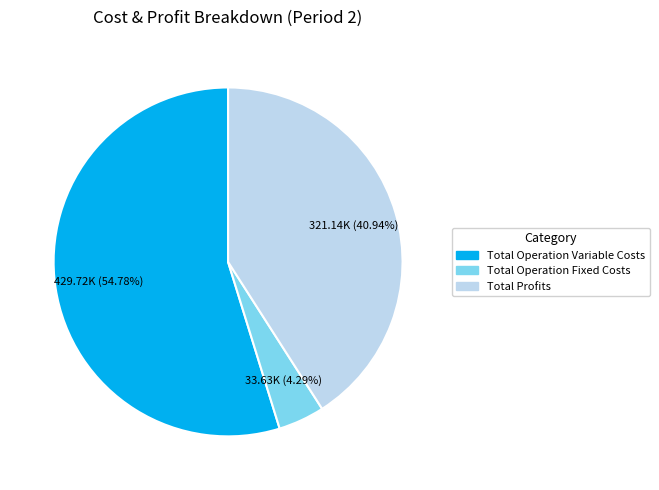

Is there a majority slice in this chart?

Yes